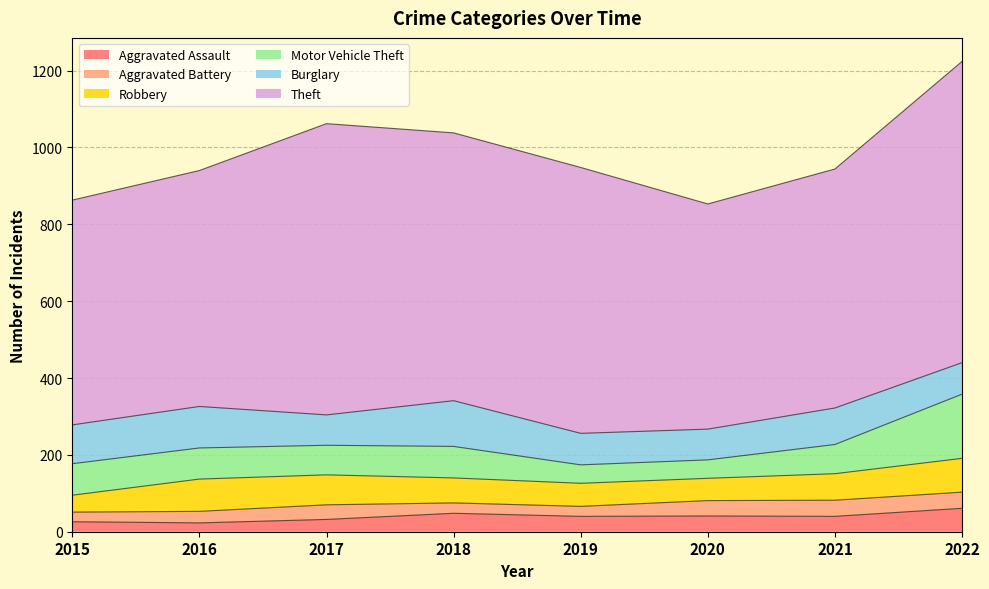

Where is the first local maximum for Theft?

2017